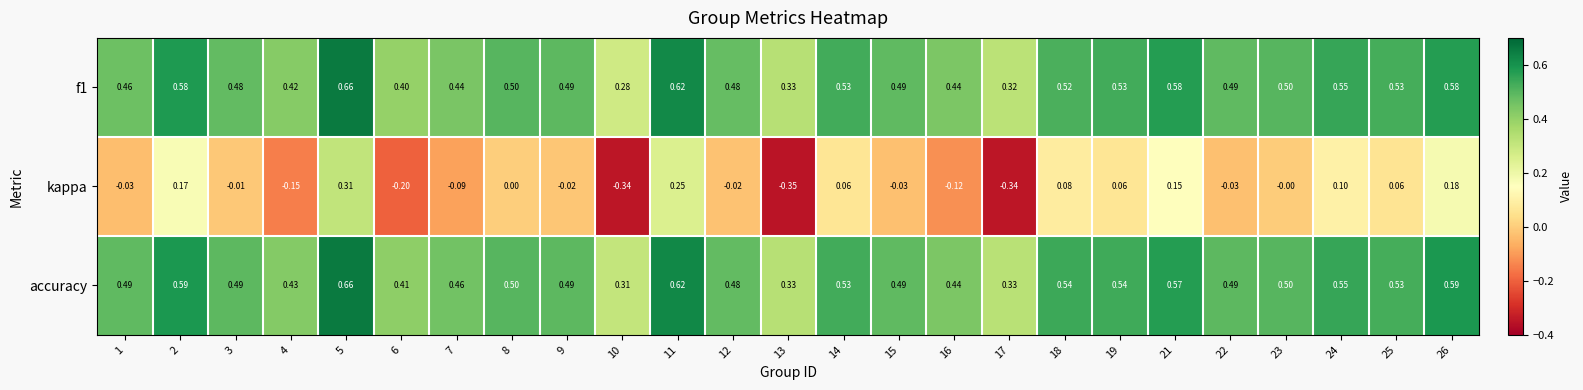

Which series has the largest total across all categories?

accuracy